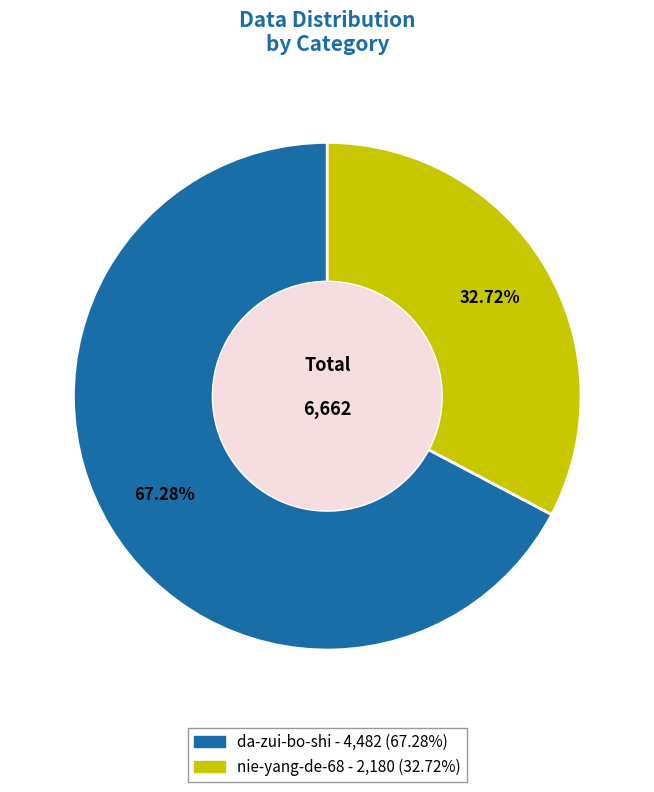

Which has a higher value, nie-yang-de-68 or da-zui-bo-shi?

da-zui-bo-shi